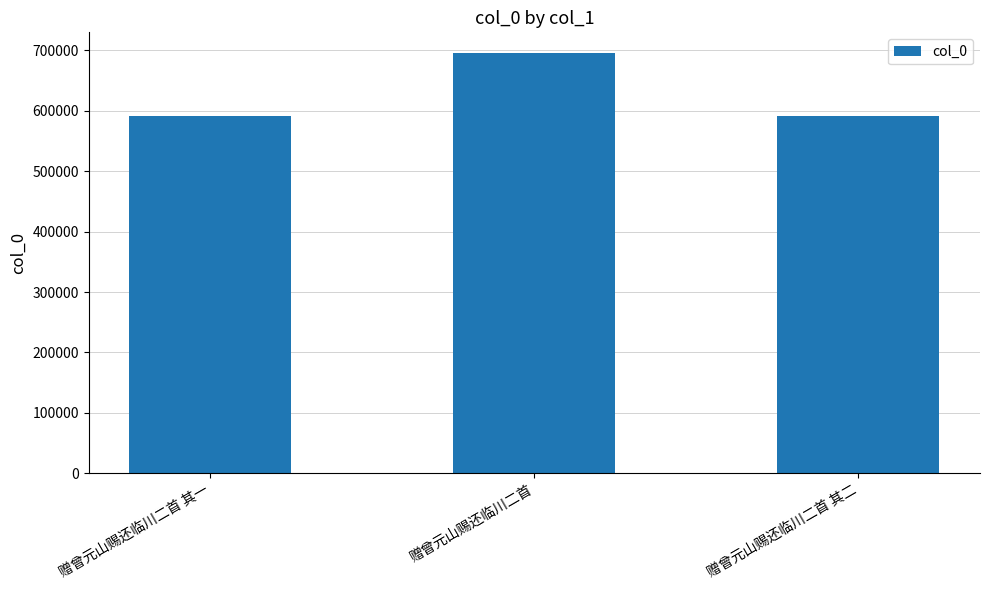

What is the ratio of the value at 赠曾元山赐还临川二首 to the value at 赠曾元山赐还临川二首 其二?

1.2